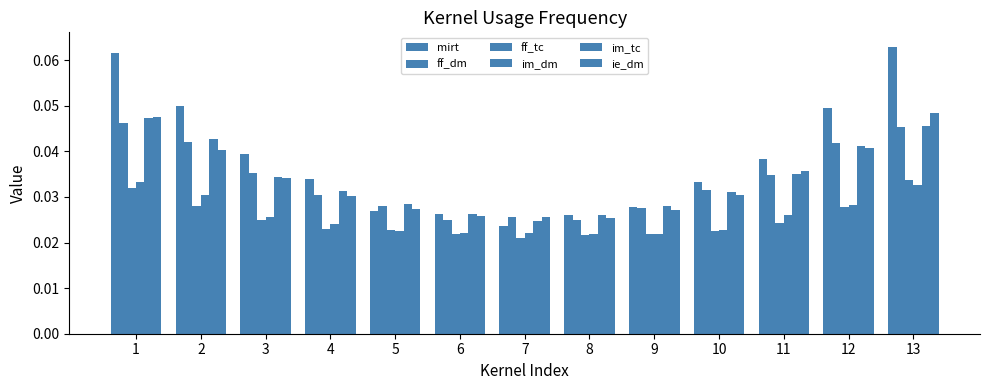

How many series are shown in this chart?

6